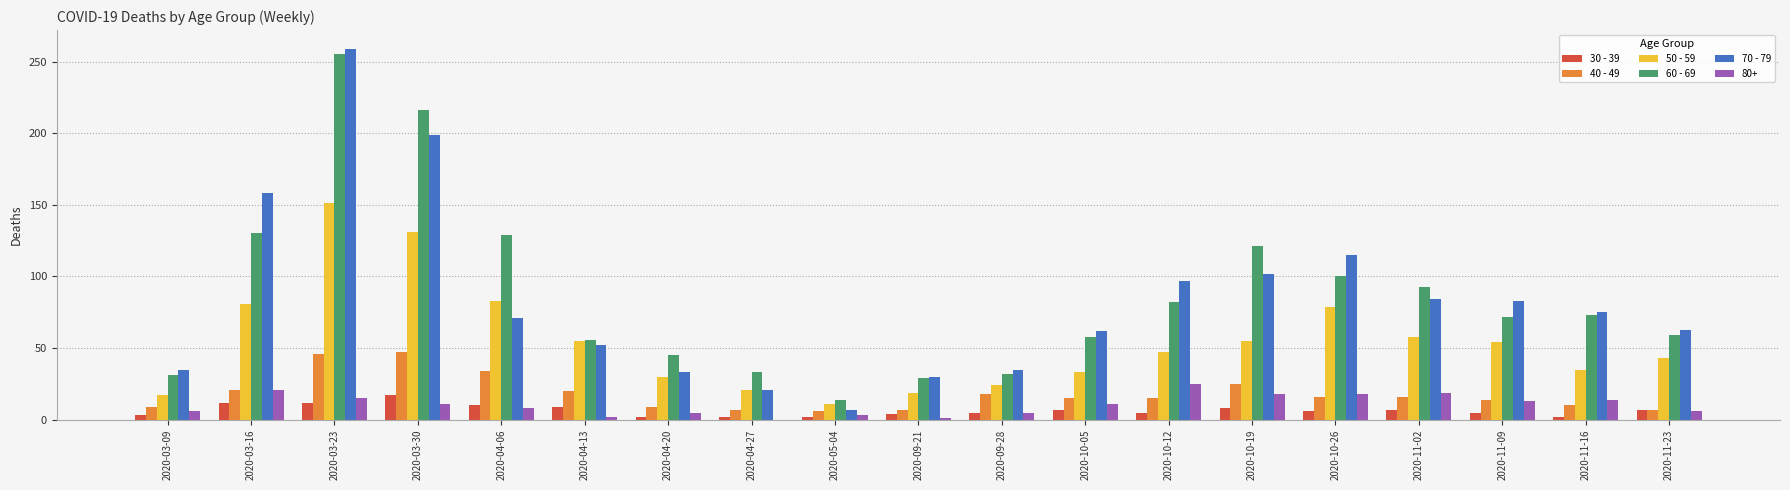

What is the greatest value displayed?

259